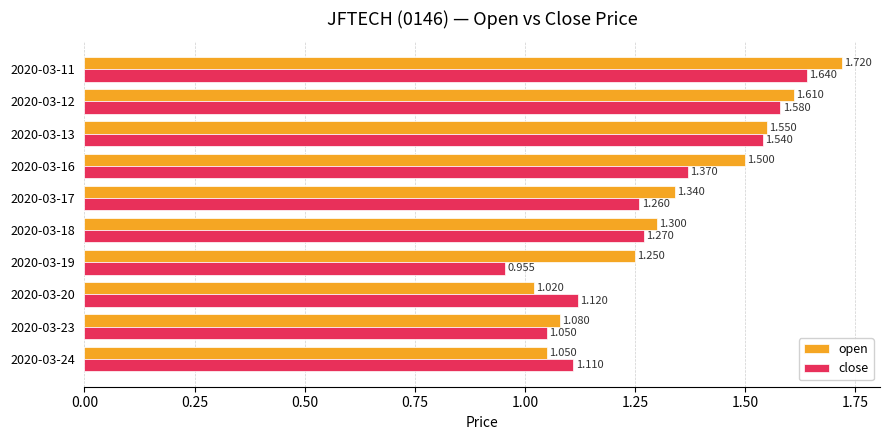

Rank the series by their average value, from highest to lowest.

open, close